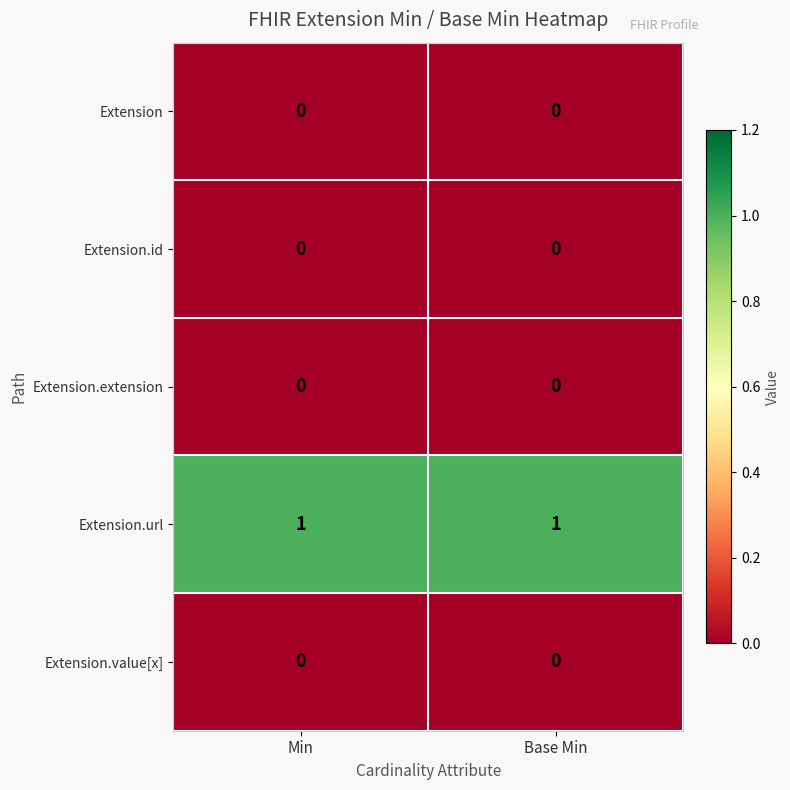

Which series has the largest total across all categories?

Extension.url